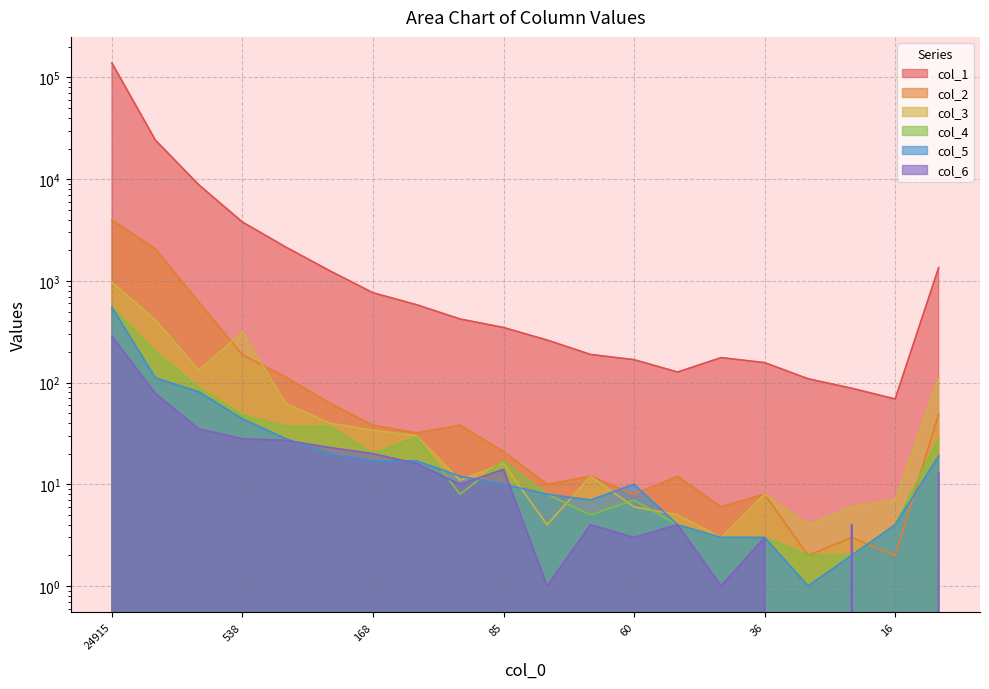

How many interior local peaks does the col_2 series have?

5